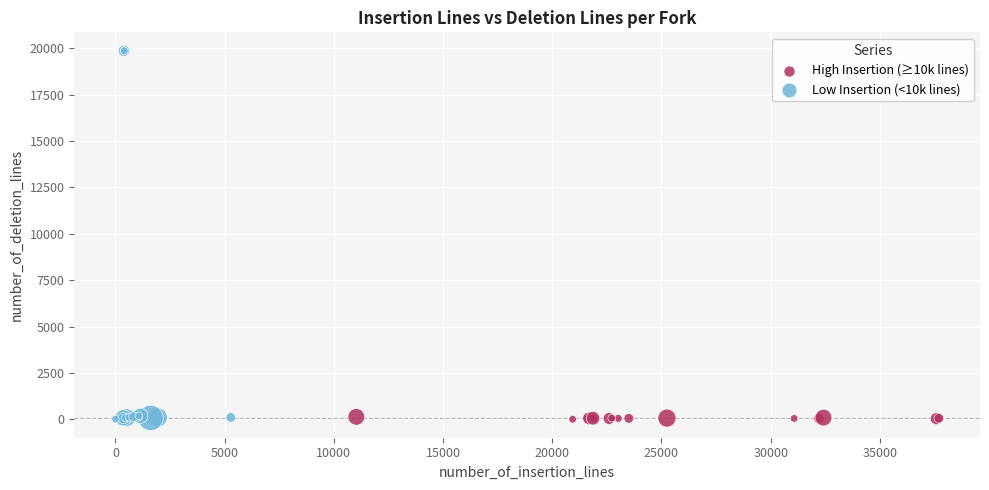

Which series has the largest Y range (max minus min)?

Low Insertion (<10k lines)